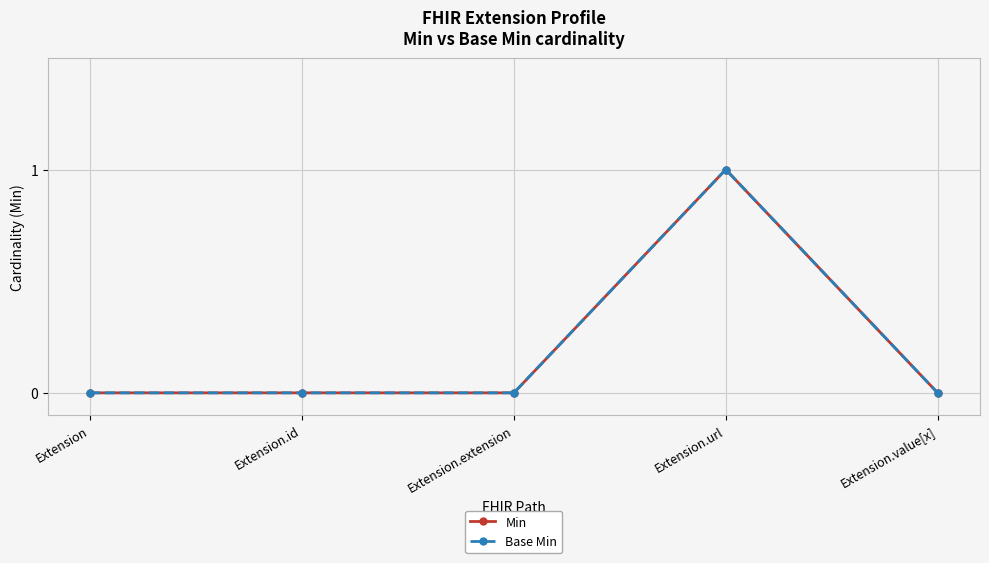

True or false: Base Min and Min cross at least once.

False